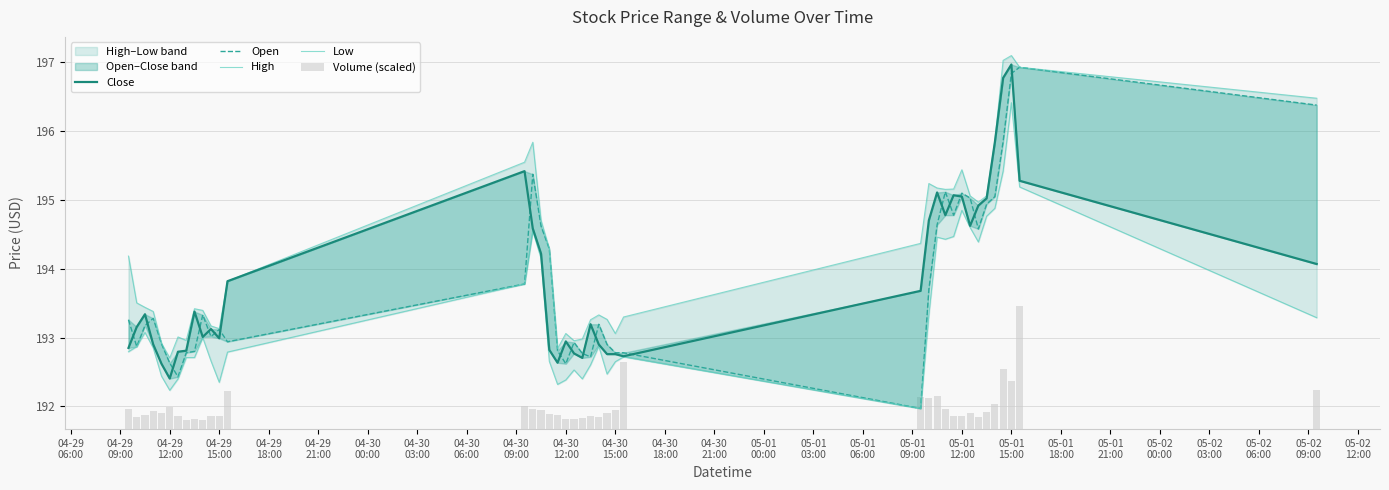

Which series changed the most between 04-30
18:00 and 05-01
06:00?

Open